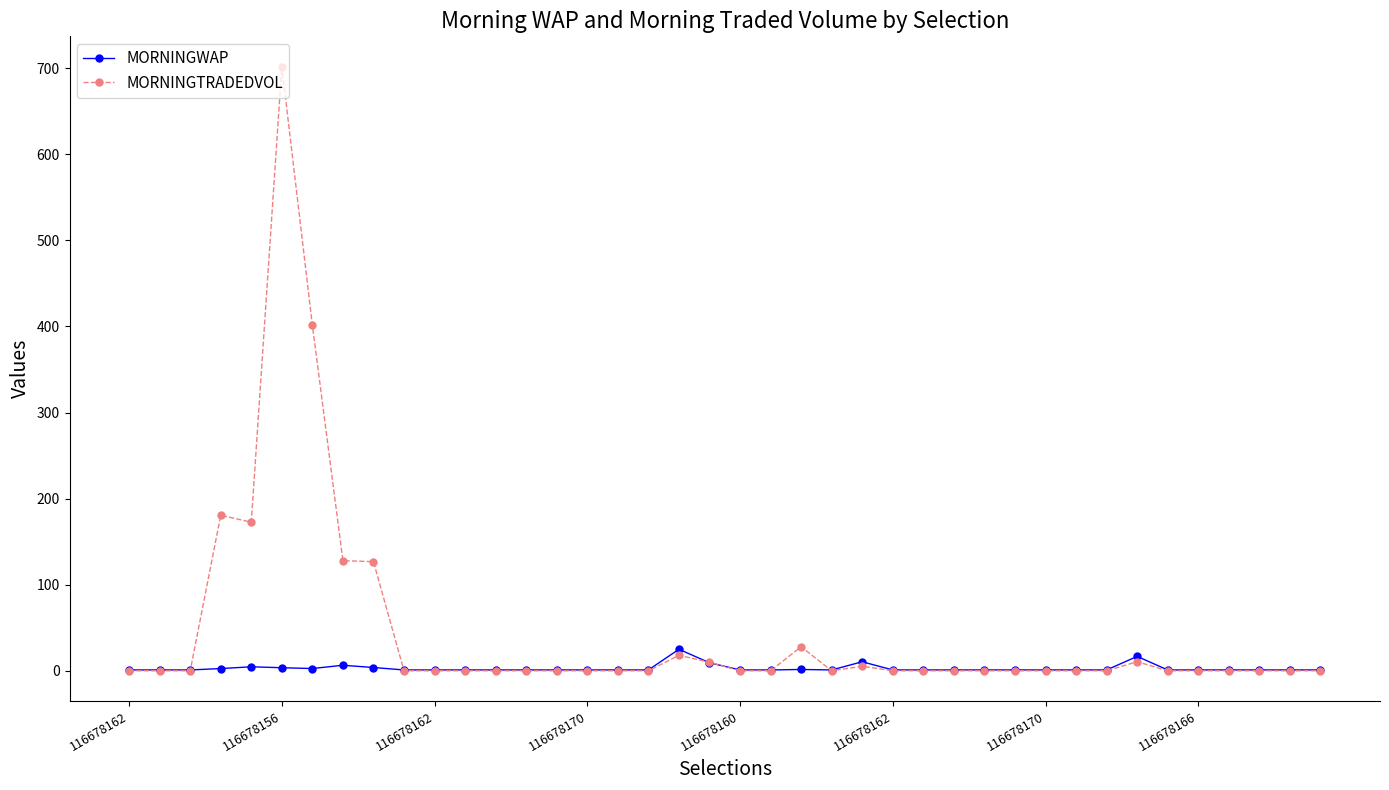

How many lines are shown in the chart?

2